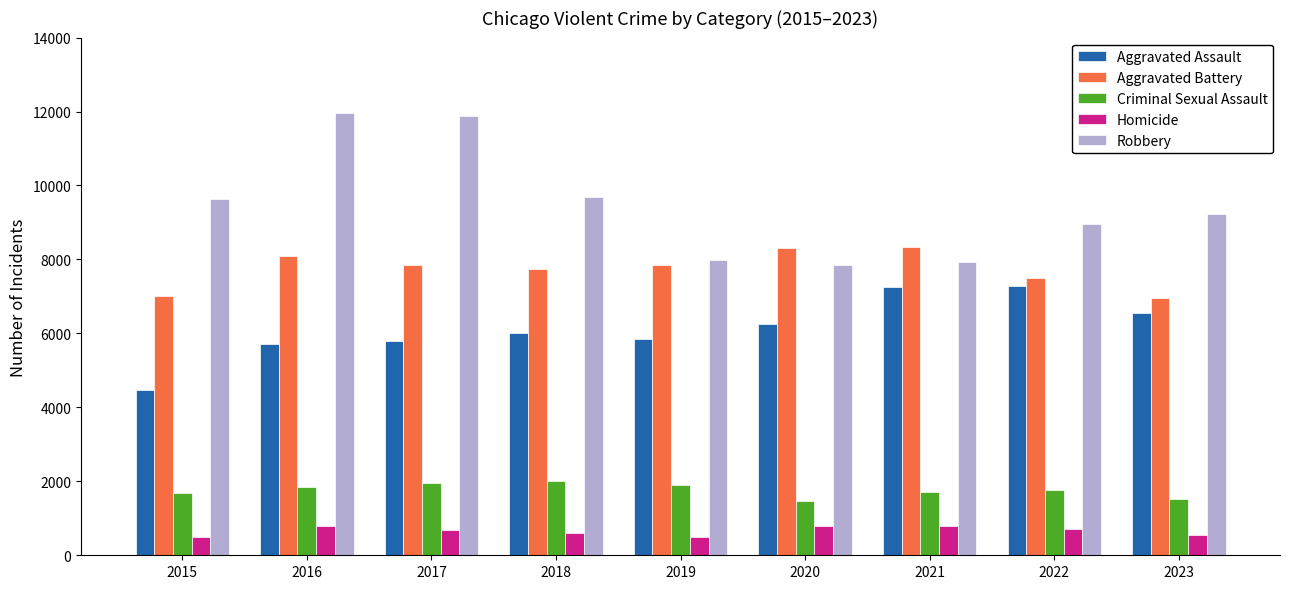

What is the difference between the Criminal Sexual Assault values at 2023 and 2019?

394